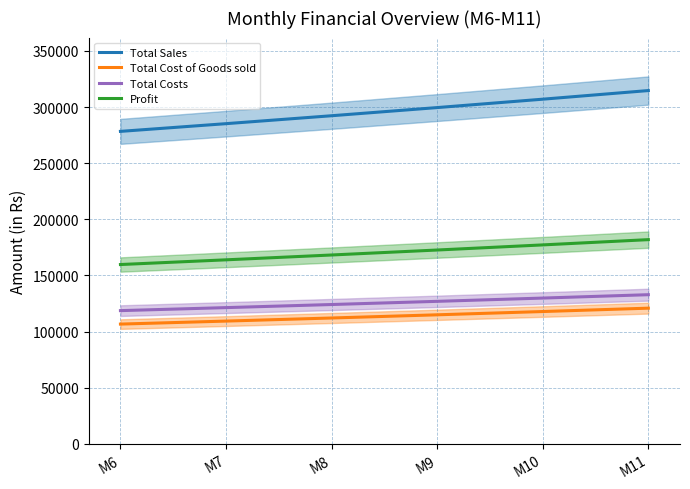

The Total Sales series shows 432411.5 at M7. True or false?

False